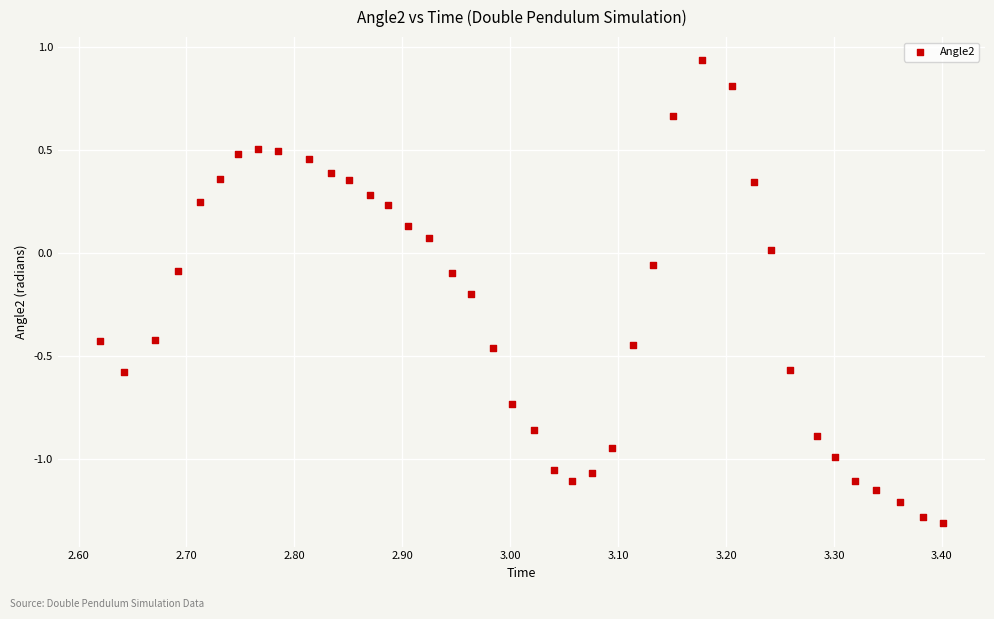

What is the range of X values (max minus min)?

0.8